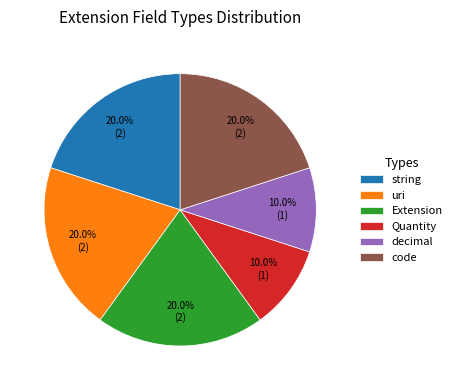

How many slices are in this pie chart?

6